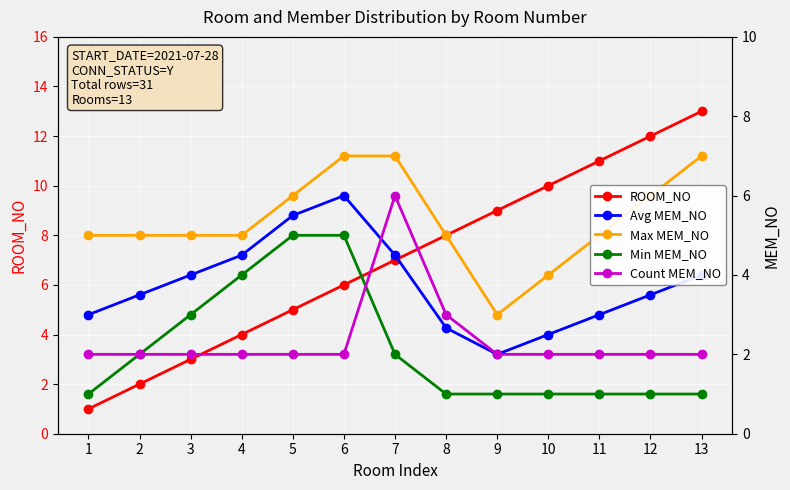

How many data points in ROOM_NO are above 7?

6